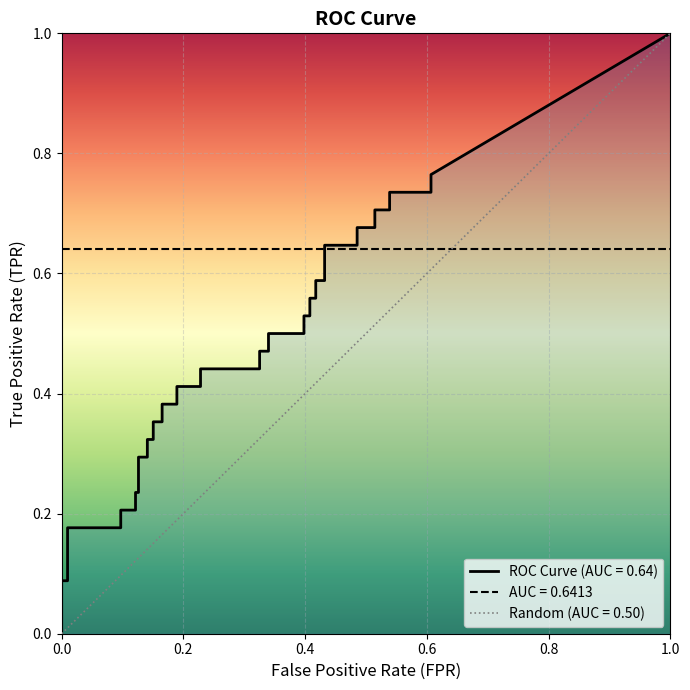

True or false: fpr and tpr cross at least once.

False